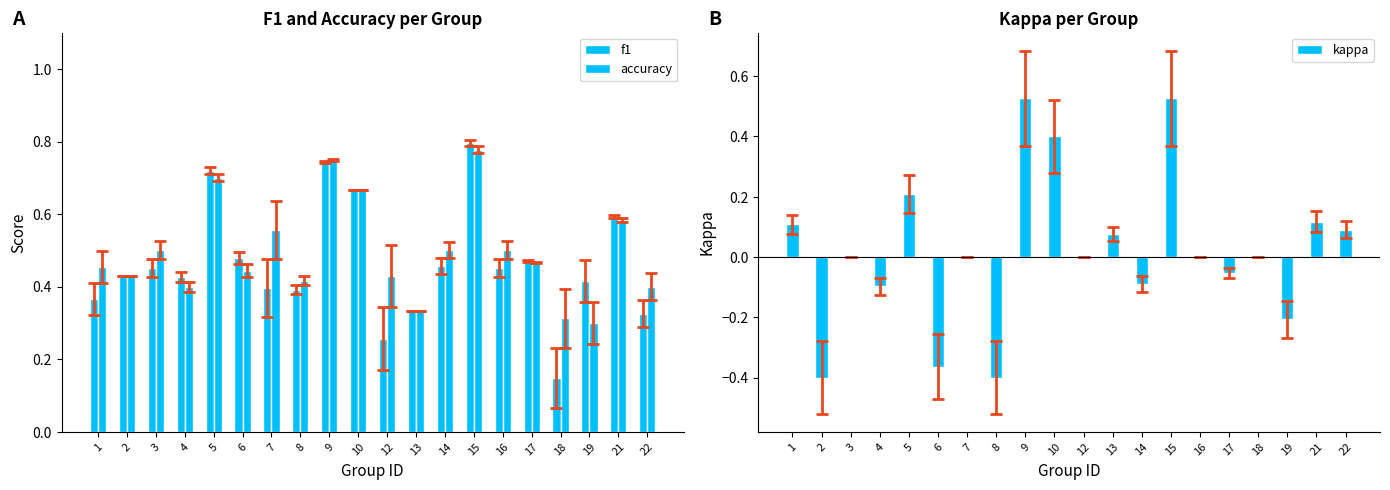

The value of accuracy at 21 is 0.6. True or false?

True